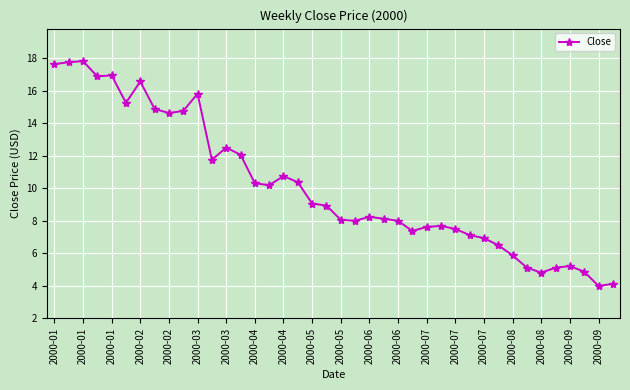

True or false: there are more than 2 points higher than both neighbors.

True